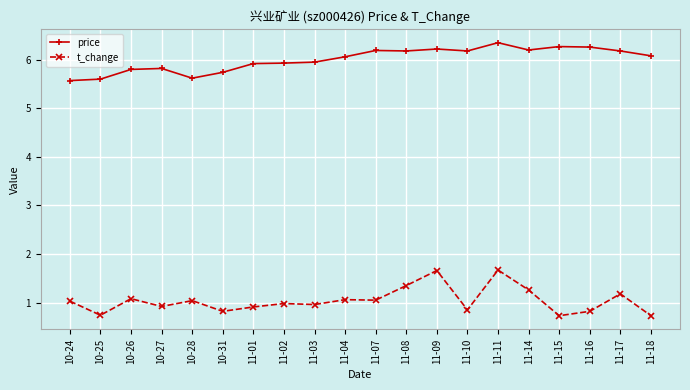

What is the minimum value for price?

5.6